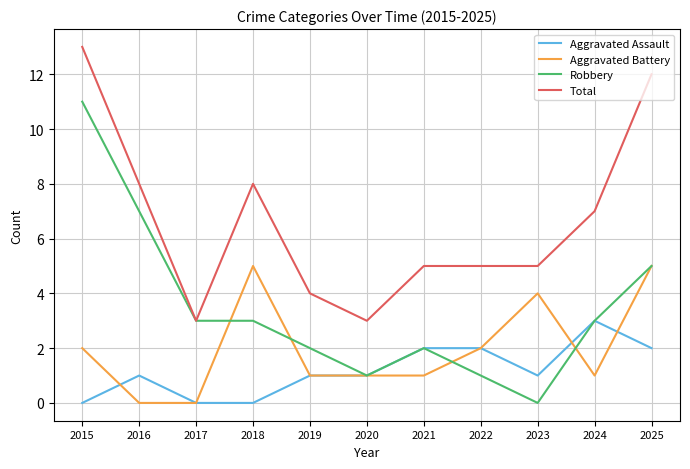

What is the difference between the maximum and minimum values in the Robbery series?

11